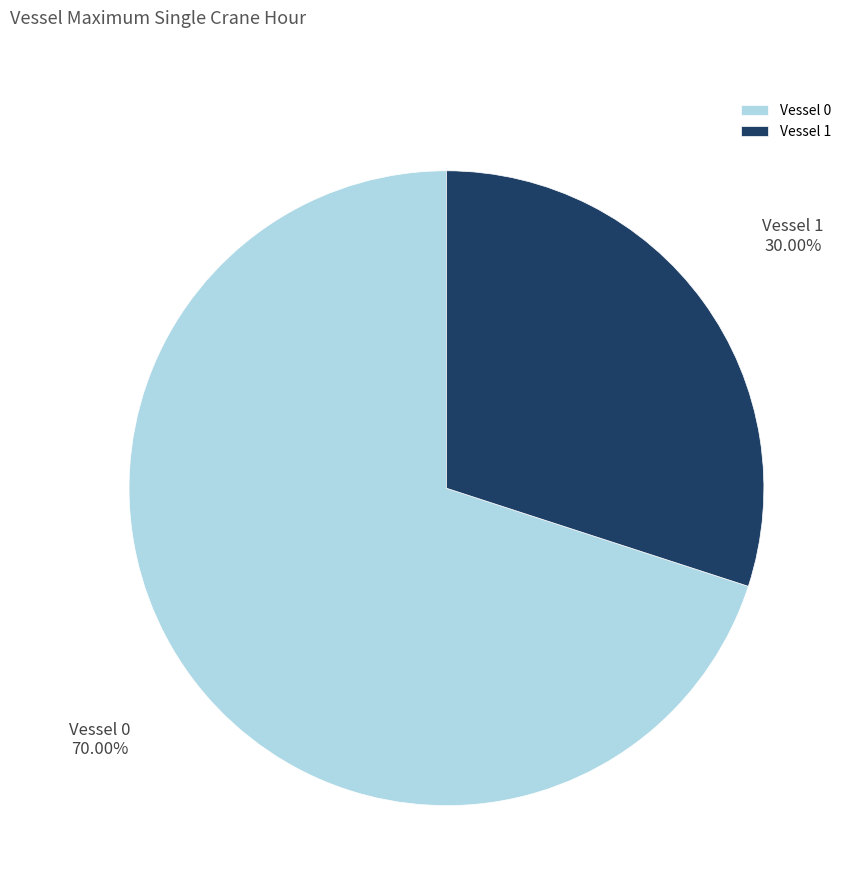

What is the smallest slice in the pie chart?

Vessel 1